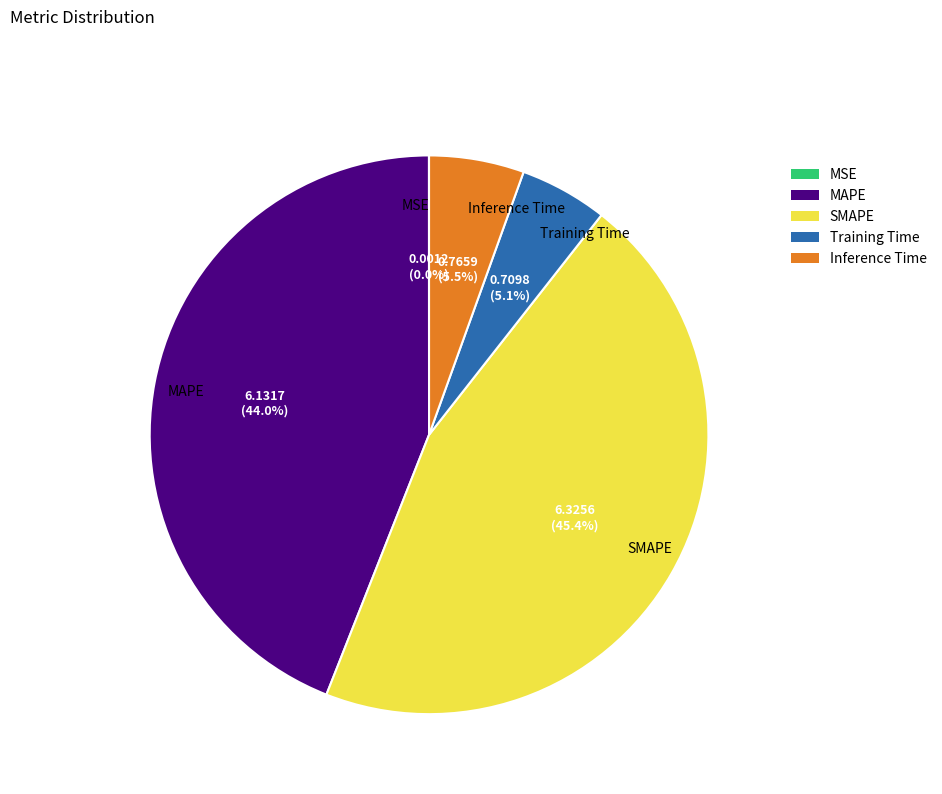

What percentage is NOT represented by Inference Time?

94.5%